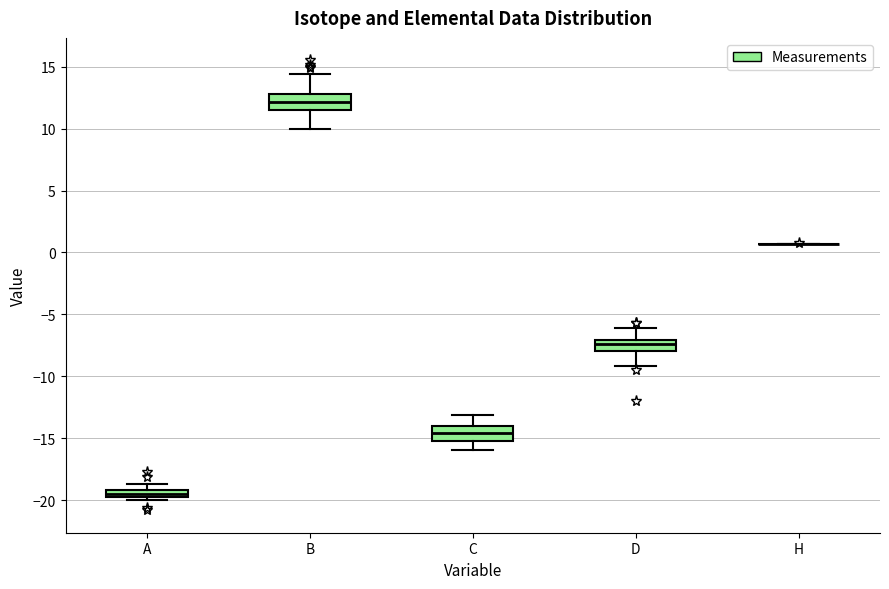

Where is the upper edge of the box for A on the y-axis? The values are not printed on the chart, so give them approximately, as read against the axis.

-19.0